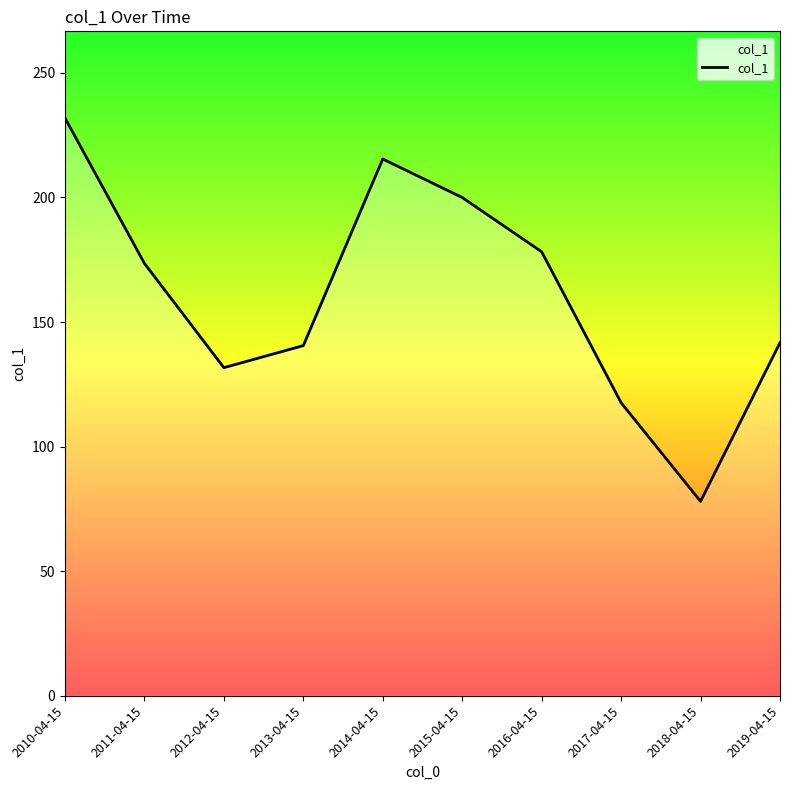

Does the chart have visible grid lines?

No